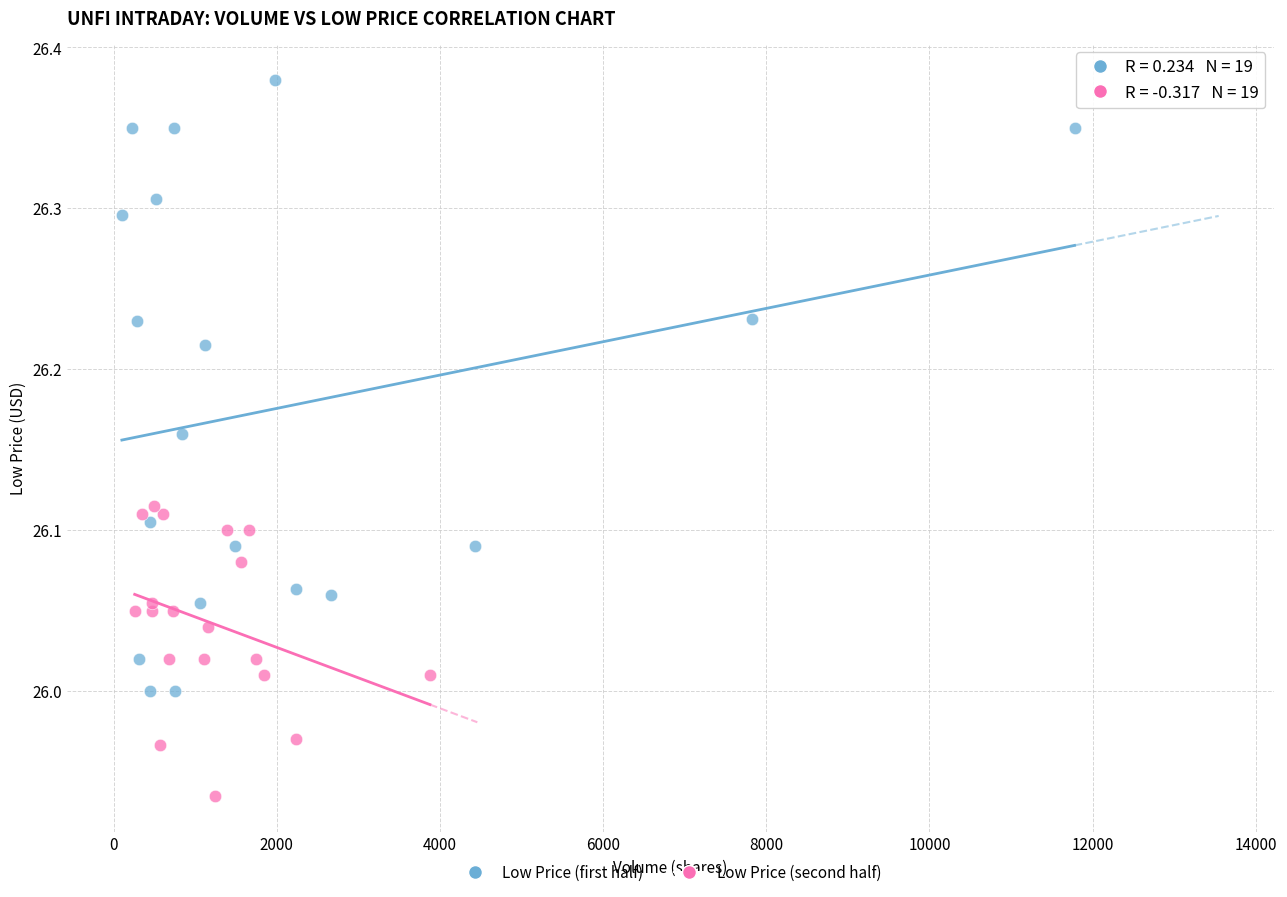

Which series has the widest spread of Y values?

Low Price (first half)